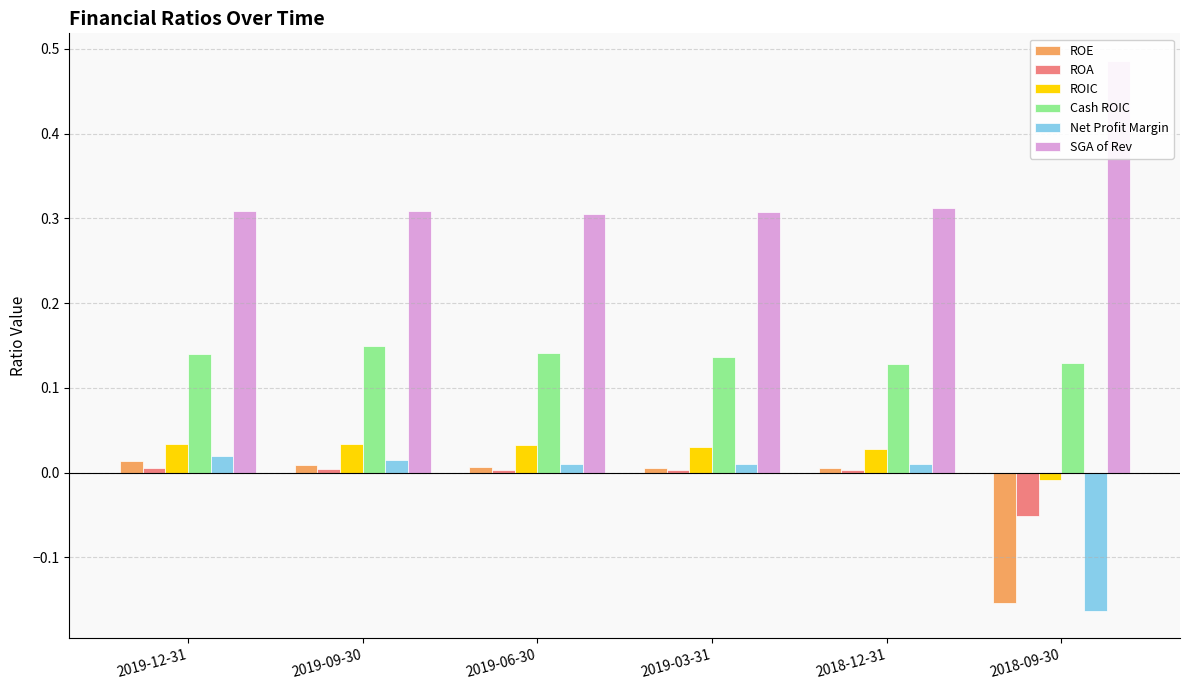

Which series has the widest spread of values?

Net Profit Margin